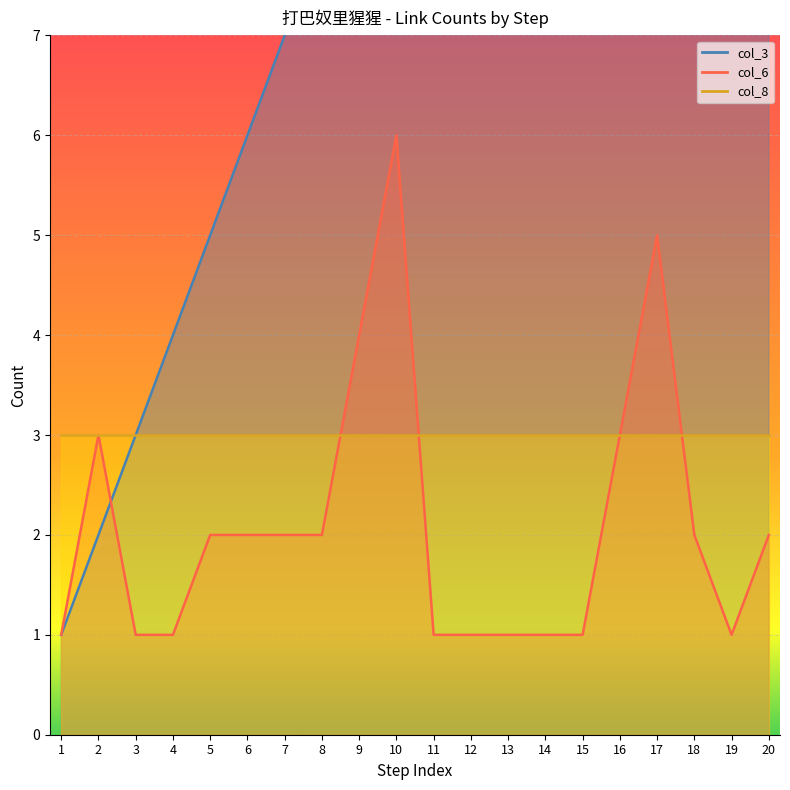

What is the approximate value of col_6 at 18?

2